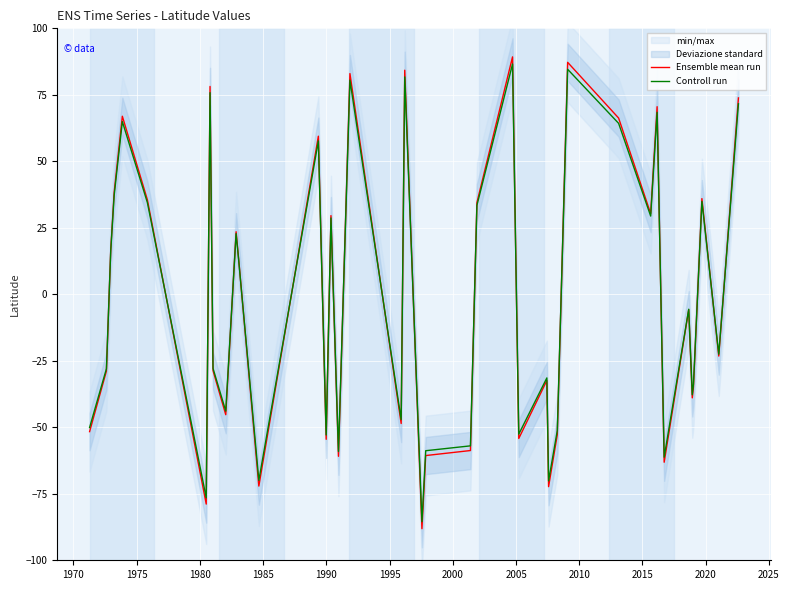

True or false: Ensemble mean run and Controll run cross at least once.

True